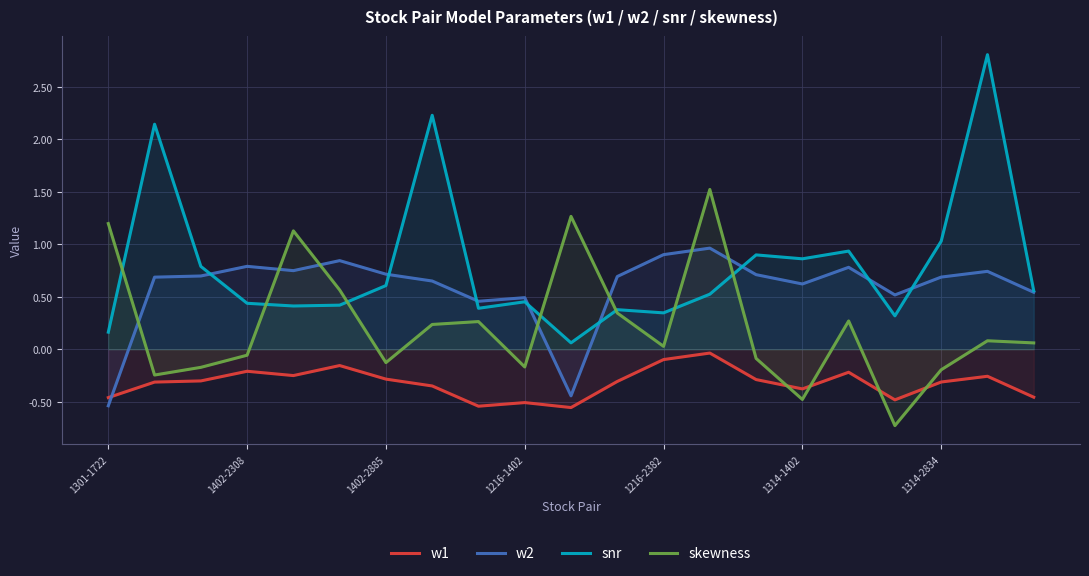

Rank the series by their average value, from lowest to highest.

w1, skewness, w2, snr